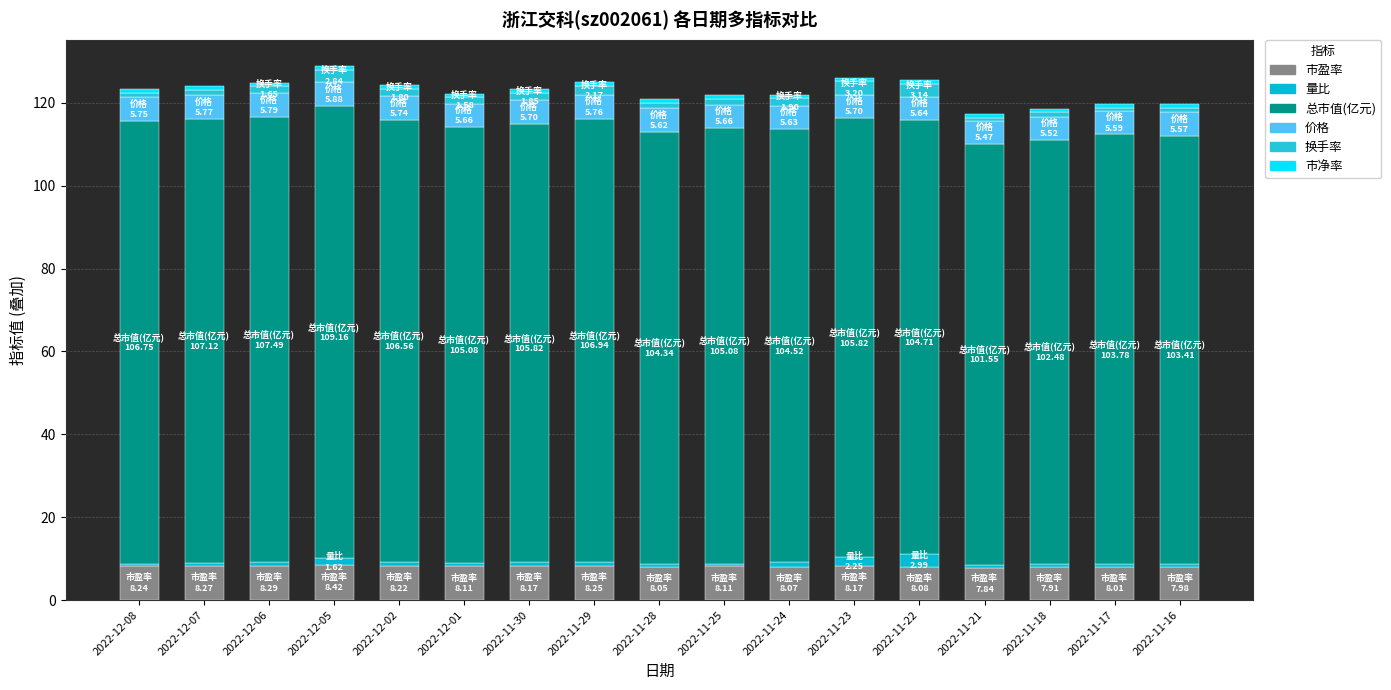

What is the minimum value for 市盈率?

7.8